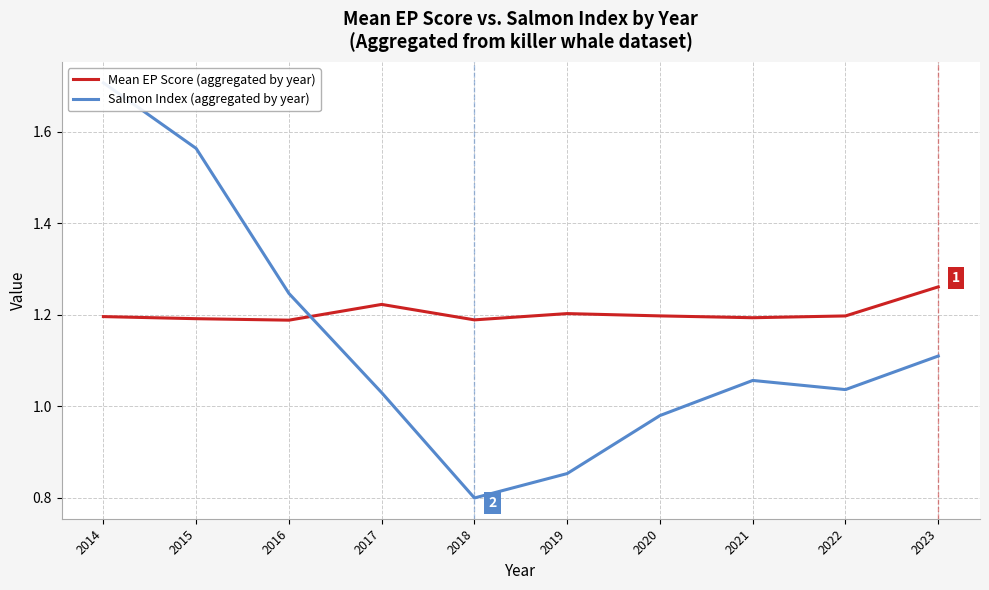

True or false: Mean EP Score (aggregated by year) has a value of 1.6 at 2015.

False